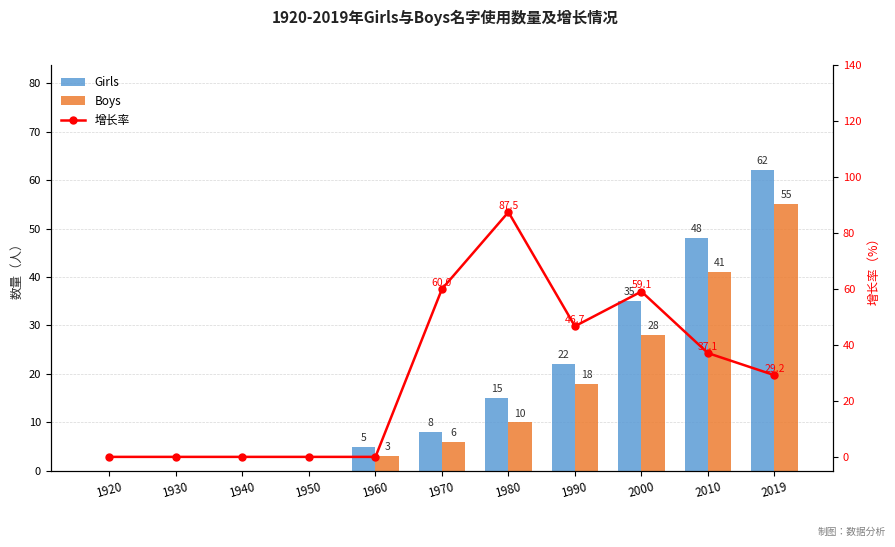

Are the bars grouped side by side (vs. stacked)?

Yes